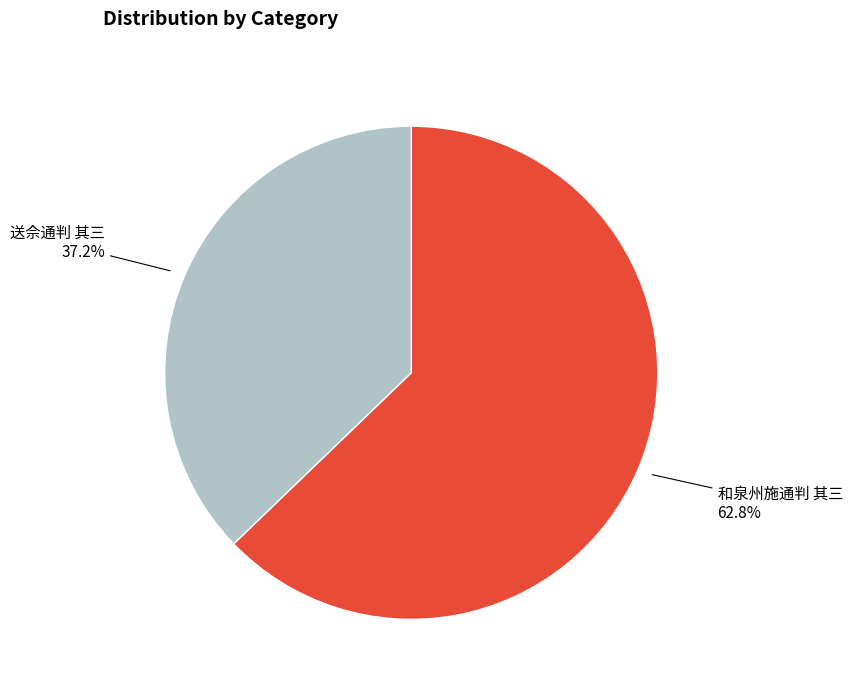

Combined, do 和泉州施通判 其三 and 送佘通判 其三 account for over 50%?

Yes